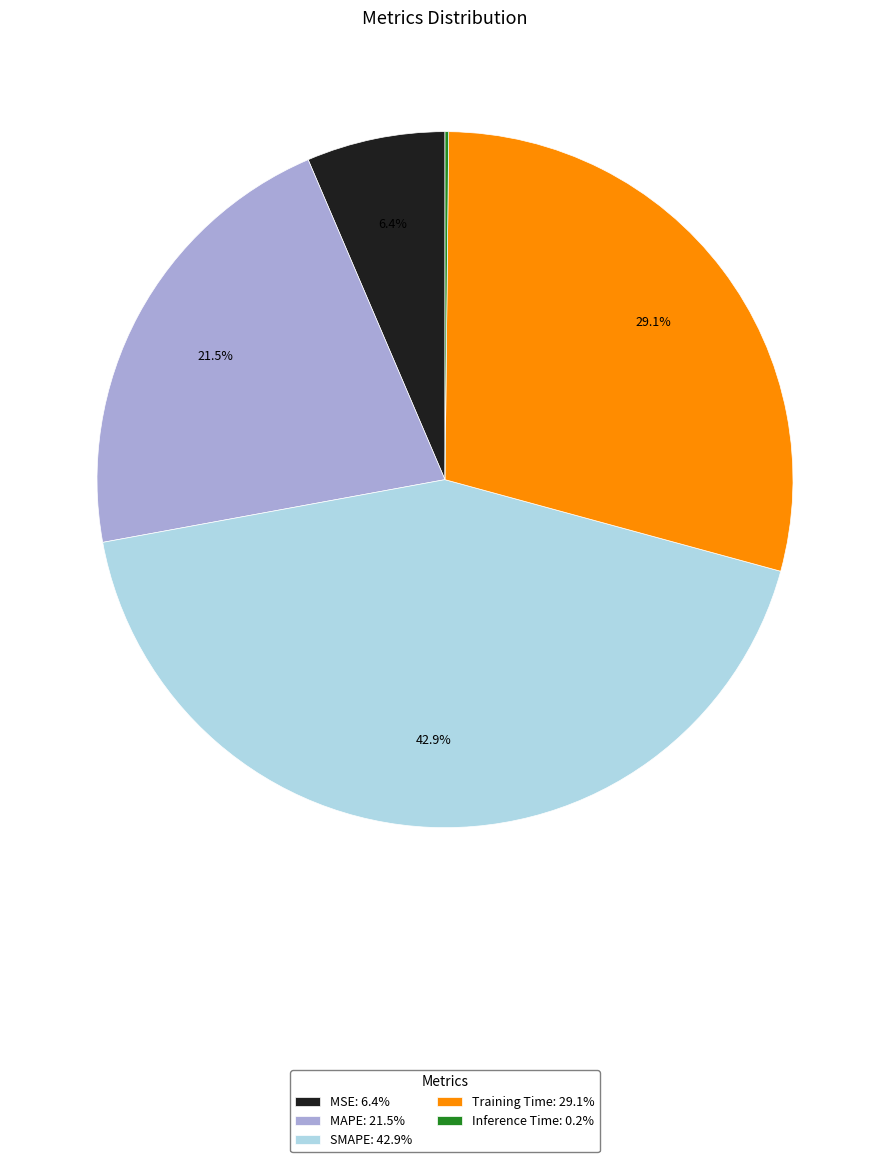

Does Training Time: 29.1% represent more than half of the total?

No